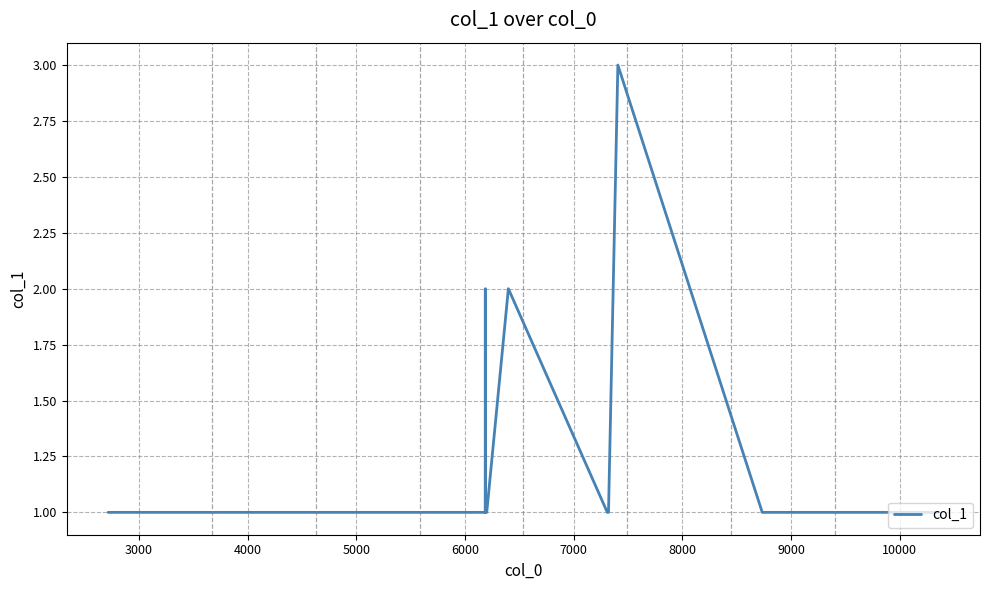

Reading right to left, transcribe all the data shown in this chart.

1	1	1	1	1	1	1	1	3	1	1	2	1	1	1	1	2	1	1	1	1	1	1	1